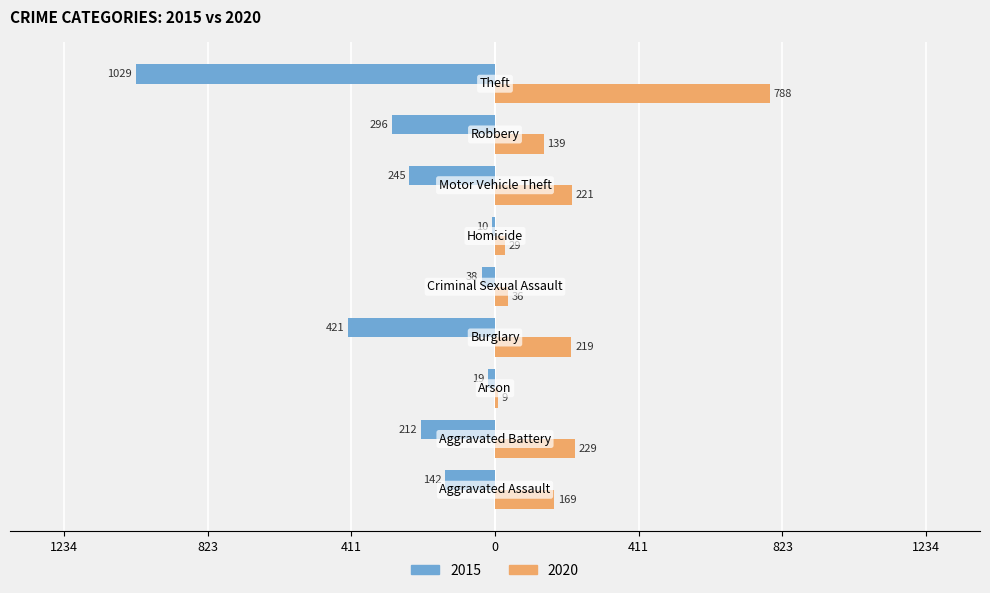

What is the difference between the maximum and minimum values in the 2020 series?

779